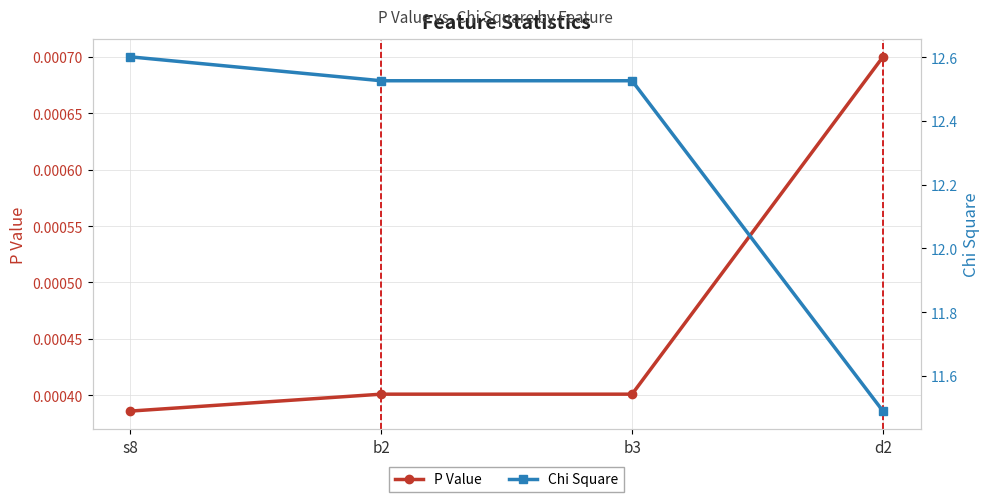

What position from the right is b2?

3